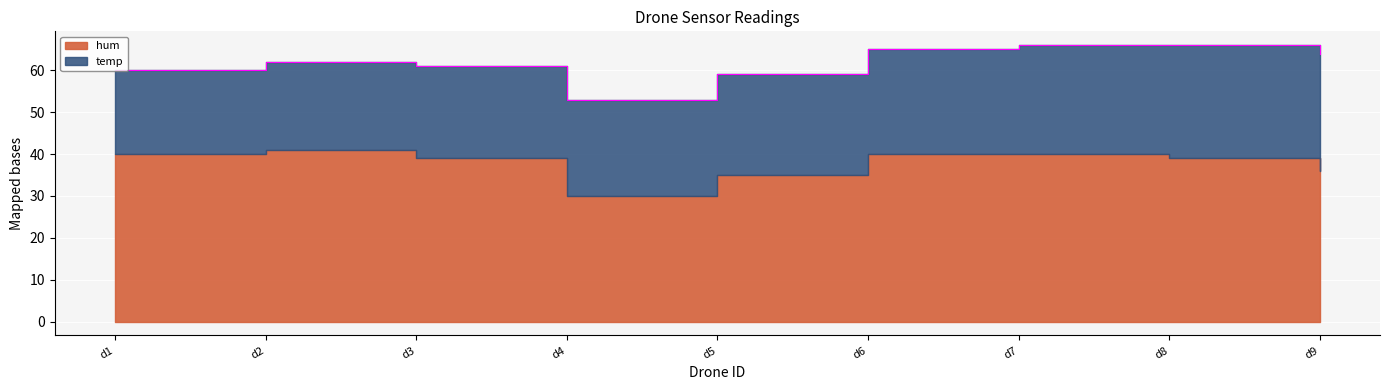

What is the difference between the maximum and minimum values in the hum series?

11